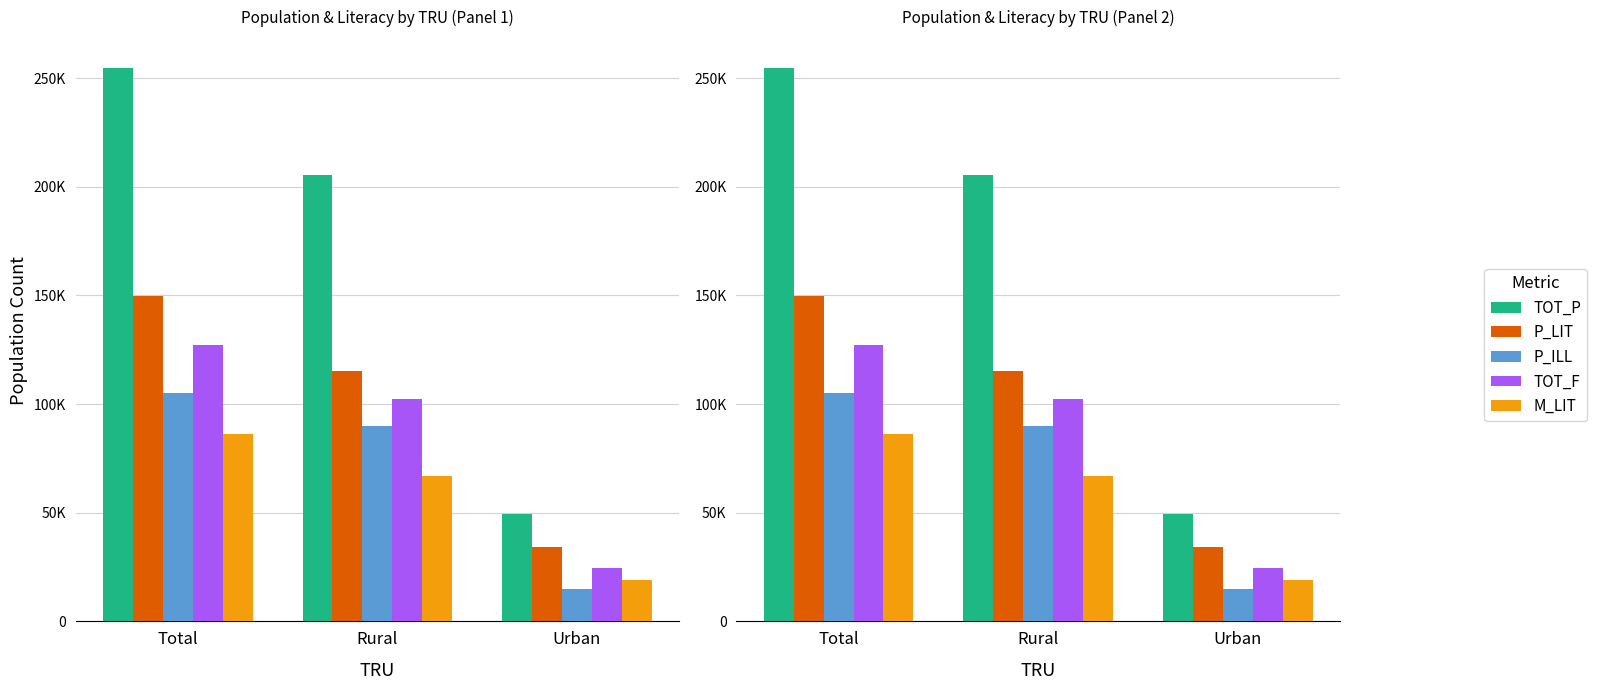

What is the sum of all TOT_F values?

254122